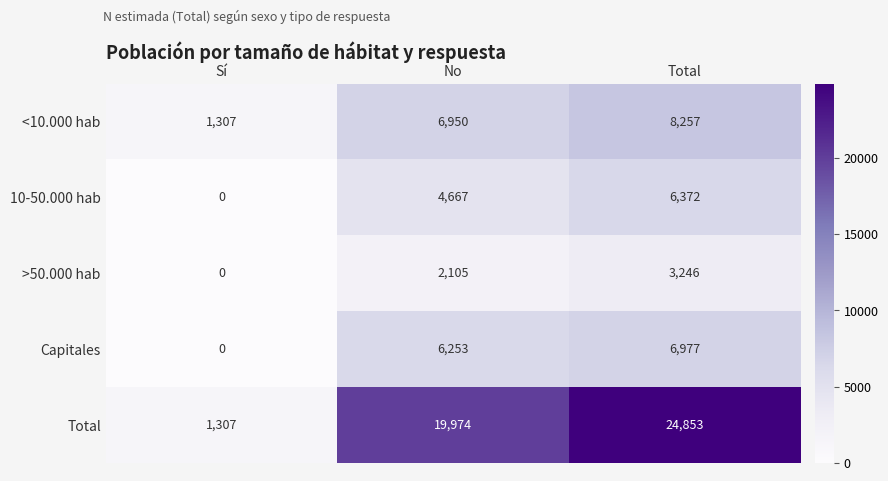

Count the <10.000 hab values in the range 1307 to 8257.

3